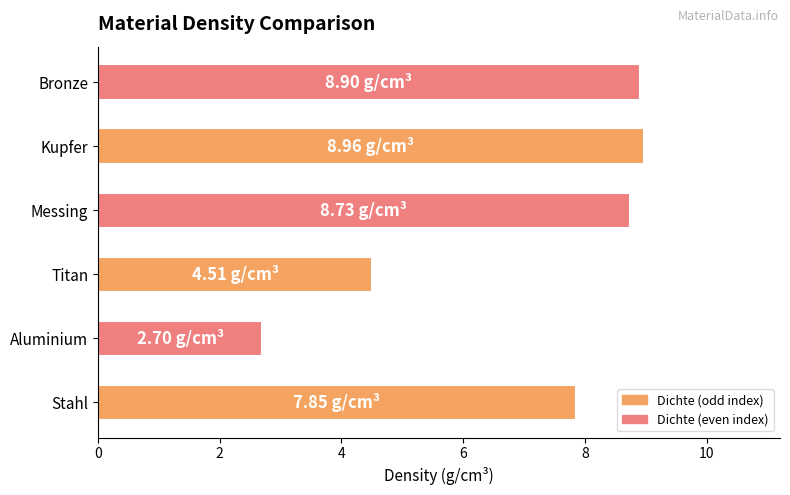

What is the sum of all values?

41.6